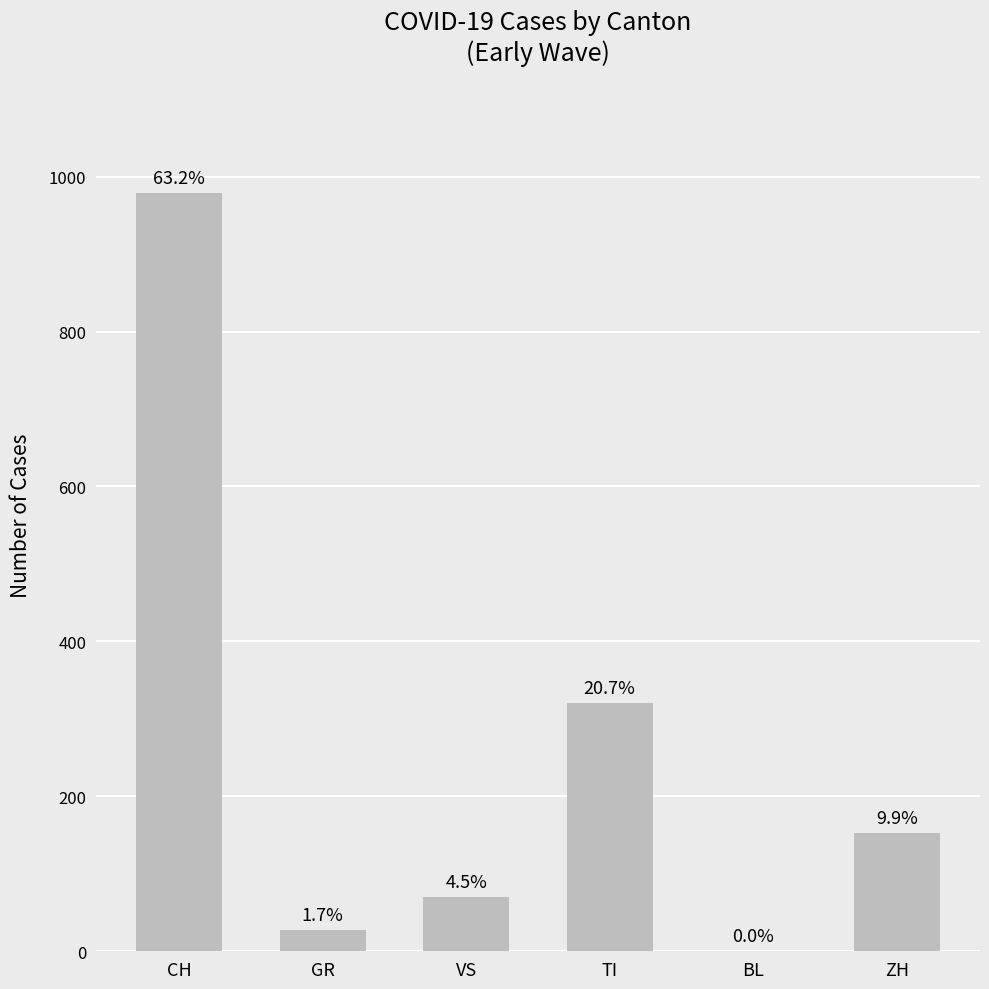

List the labels in order of value, smallest first.

BL, GR, VS, ZH, TI, CH